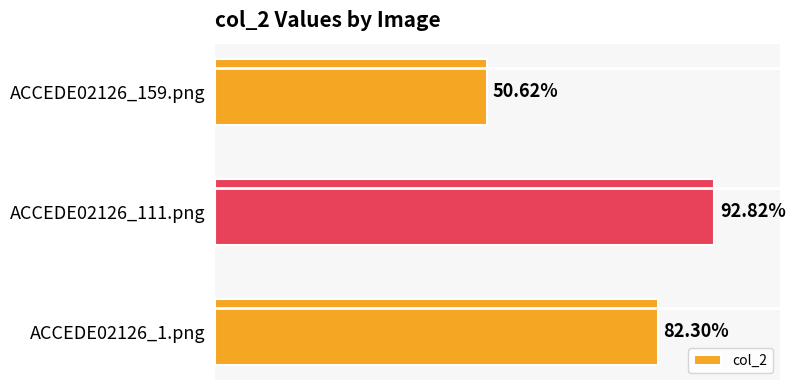

Are the bars horizontal?

Yes